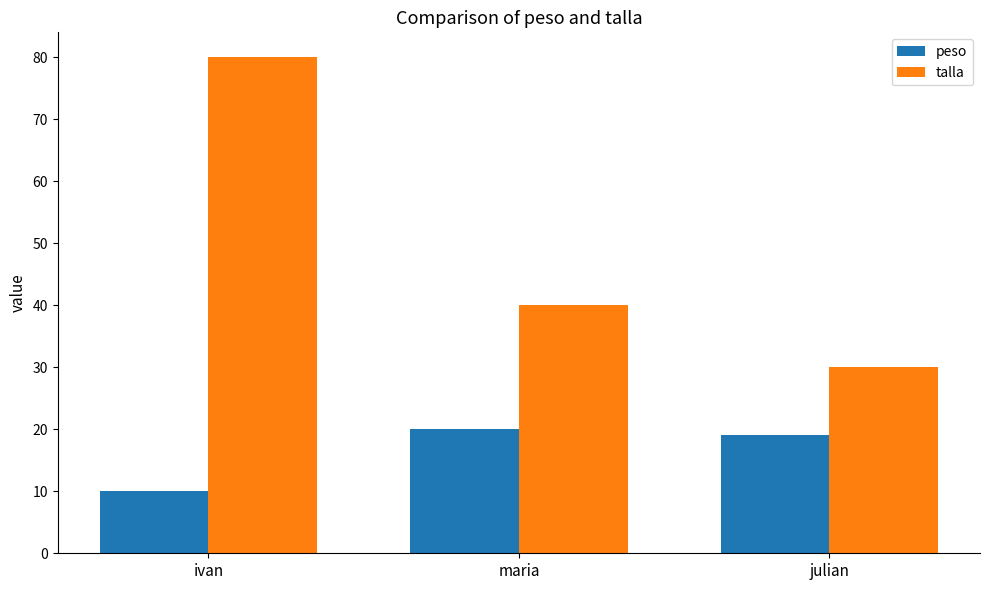

What is the highest value of the talla series?

80